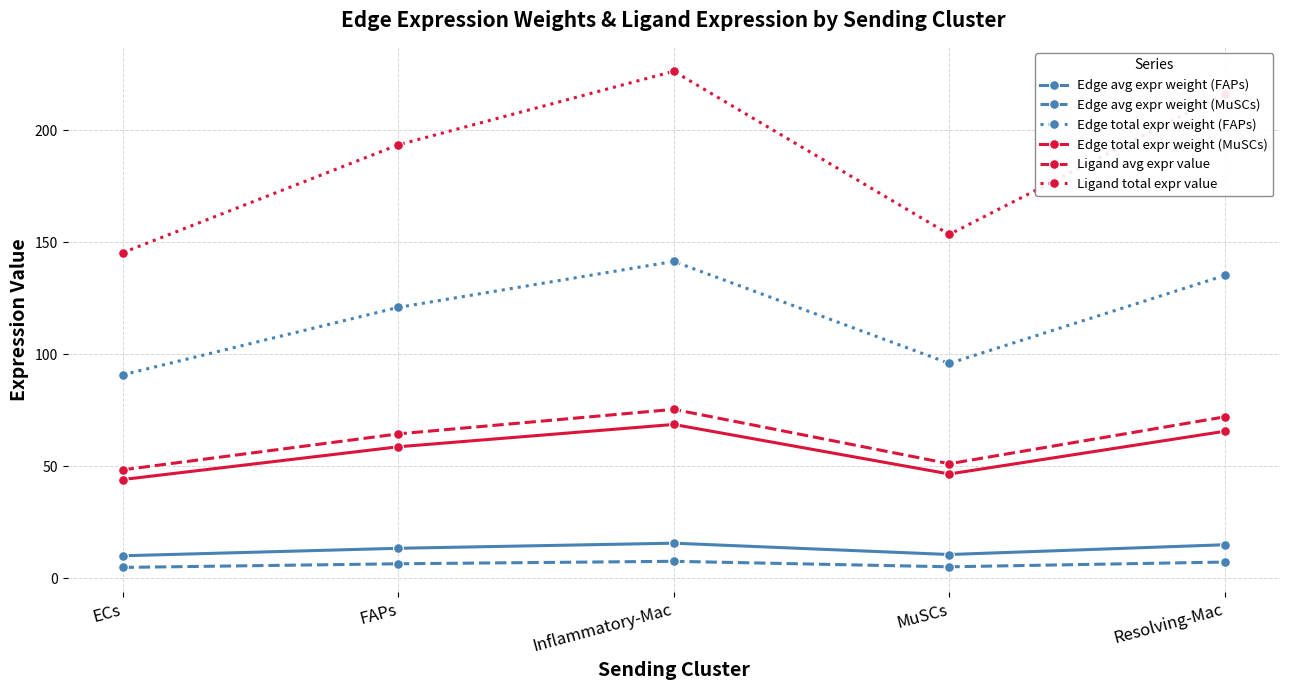

Is the value of Edge avg expr weight (MuSCs) at ECs greater than the value of Ligand total expr value at Inflammatory-Mac?

No